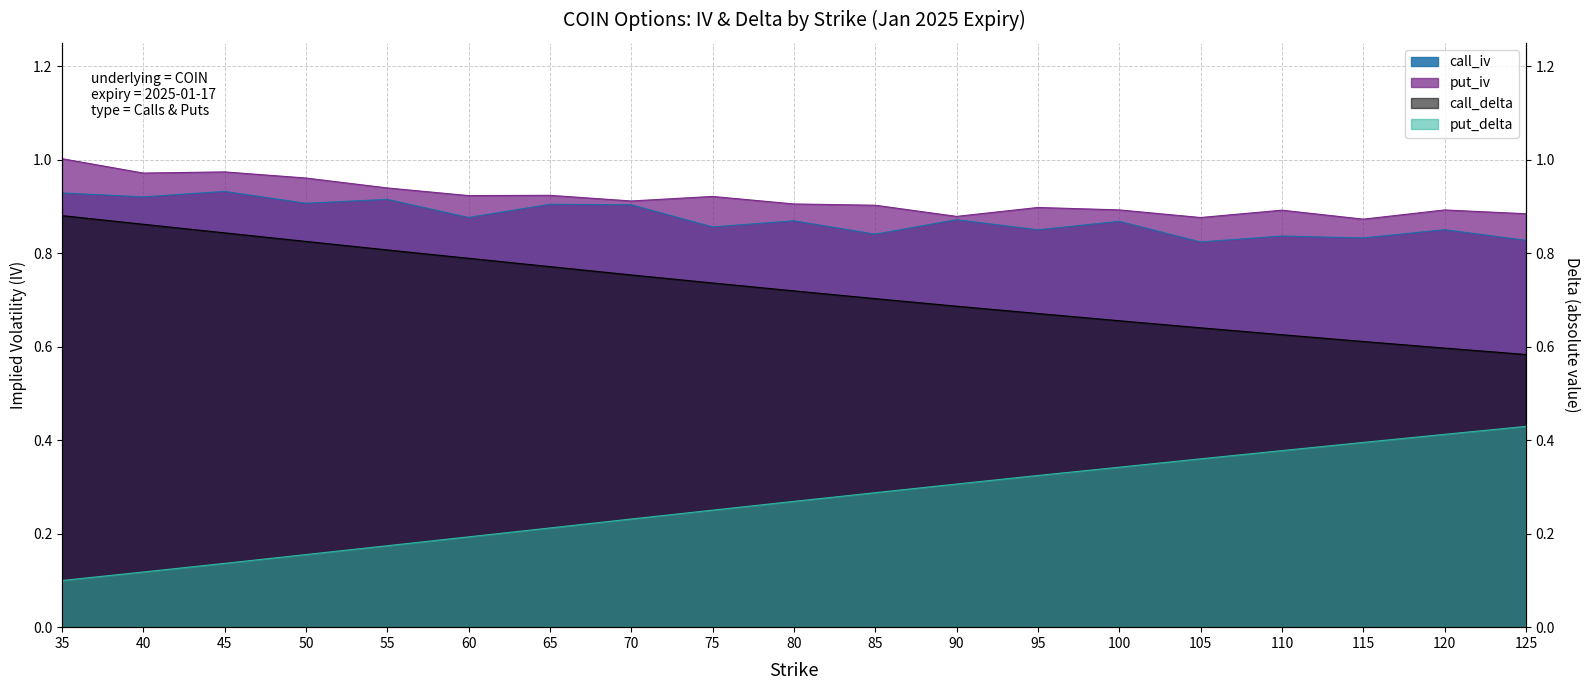

True or false: put_delta and call_delta cross at least once.

False